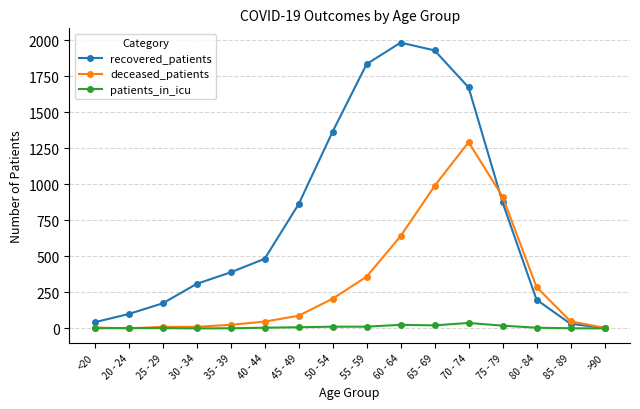

What position from the left is 30 - 34?

4